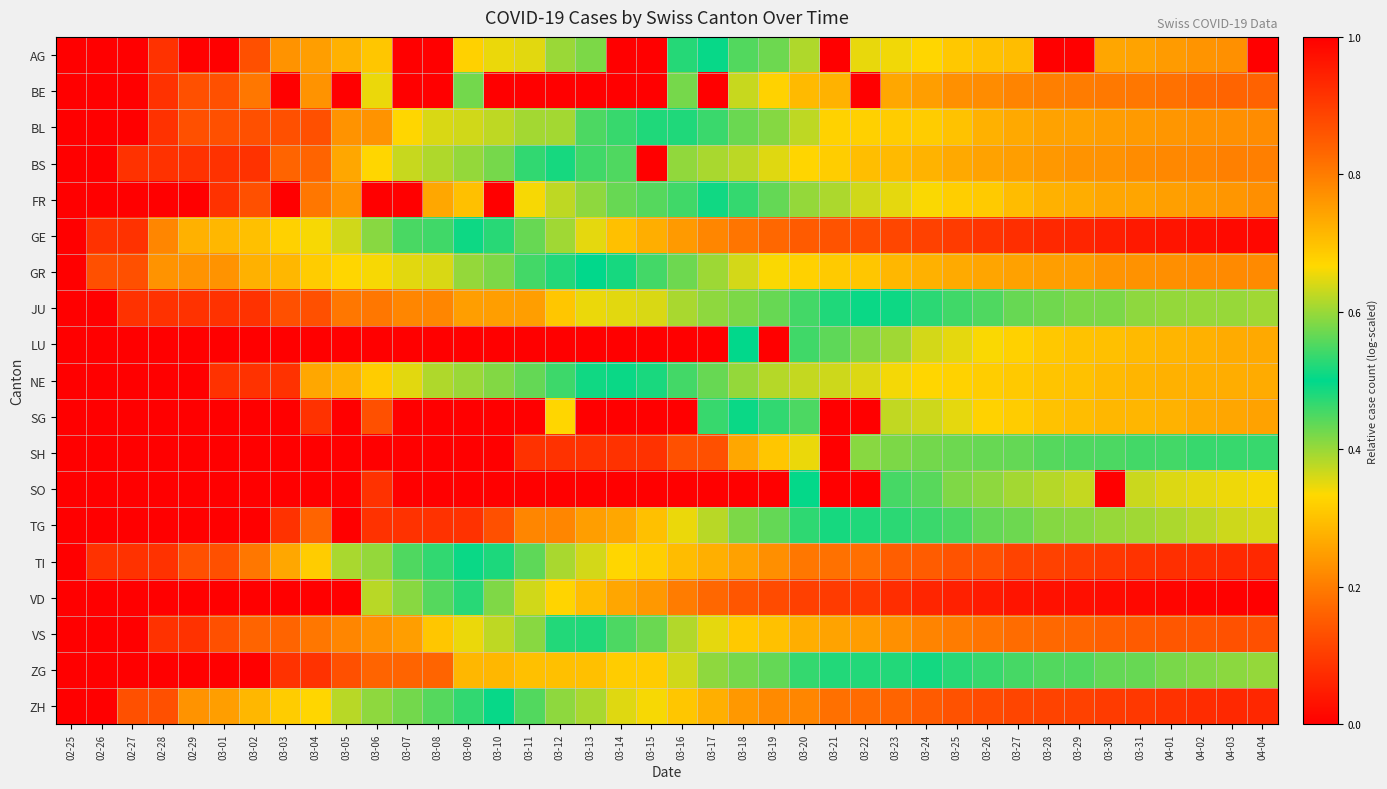

What is the spread (max minus min) of values at 03-16?

0.8